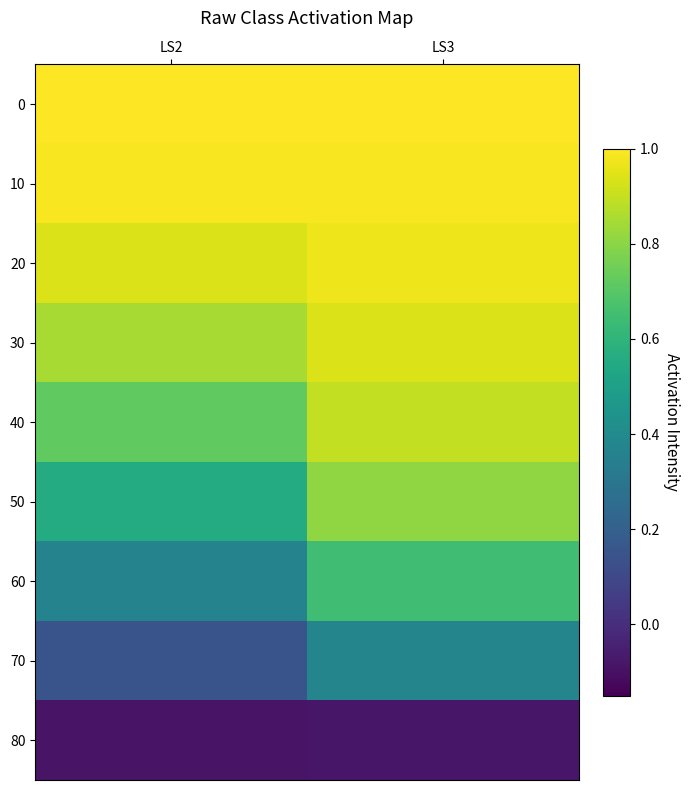

Reading left to right, what are all the values shown in this chart?

0: LS2=1.0	LS3=1.0
10: LS2=1.0	LS3=1.0
20: LS2=0.9	LS3=1.0
30: LS2=0.8	LS3=0.9
40: LS2=0.7	LS3=0.9
50: LS2=0.6	LS3=0.8
60: LS2=0.4	LS3=0.6
70: LS2=0.1	LS3=0.4
80: LS2=-0.1	LS3=-0.1